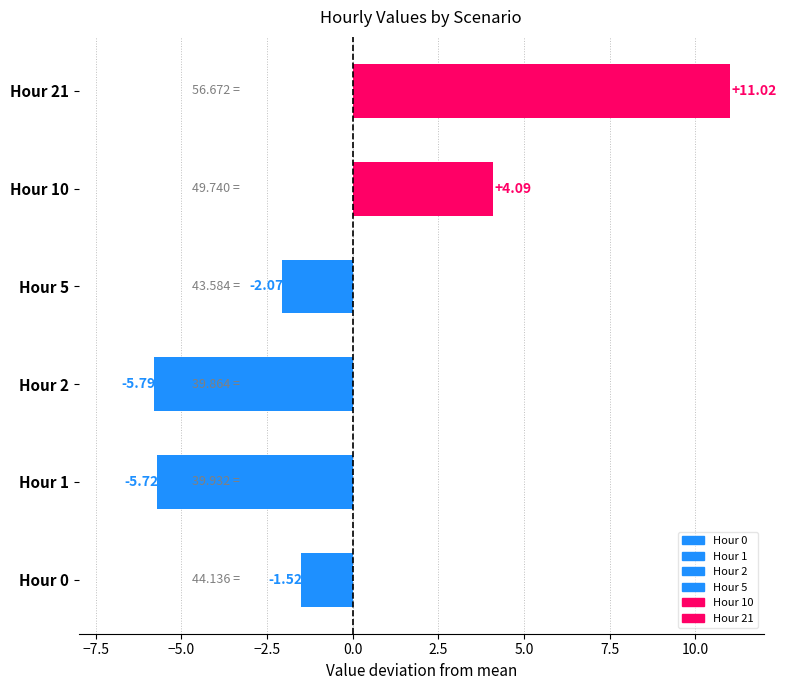

Count the number of data series in this chart.

1